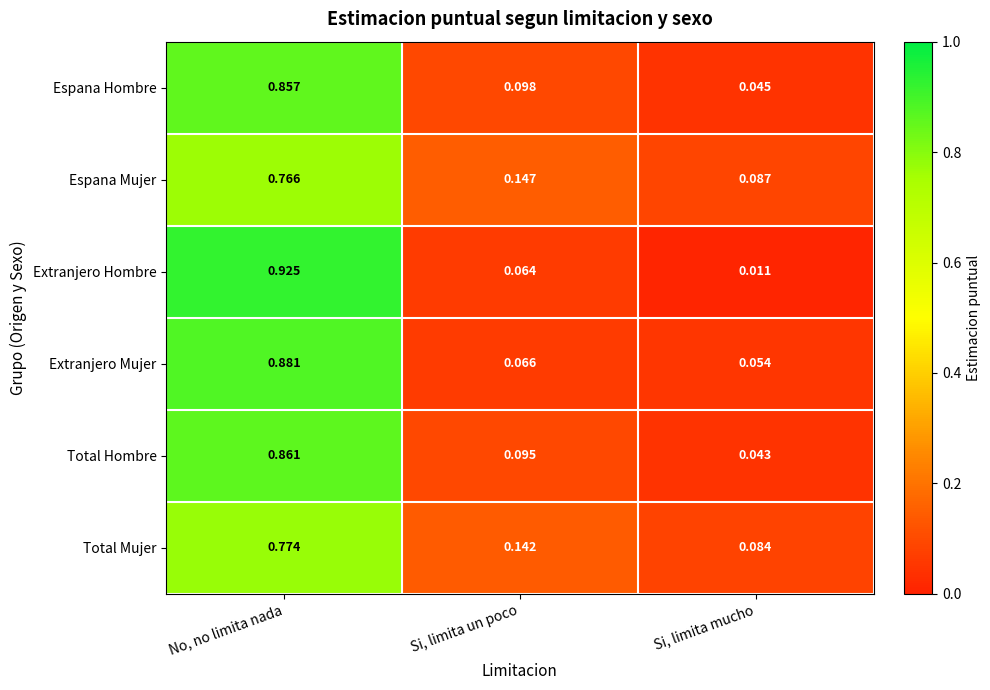

How many data points does each series have?

3